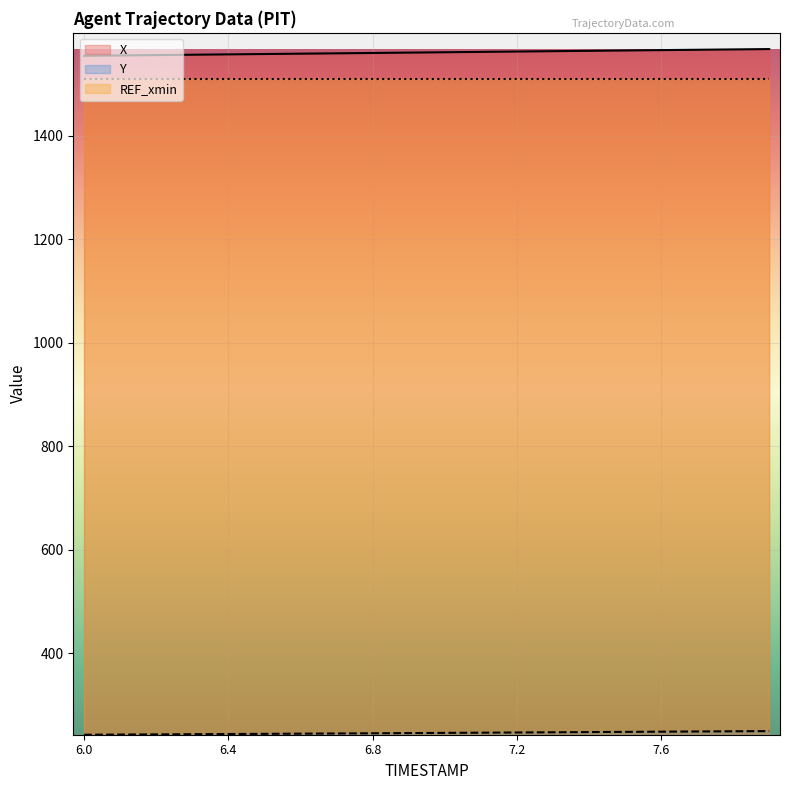

What are all the series names shown in the legend?

X, Y, REF_xmin